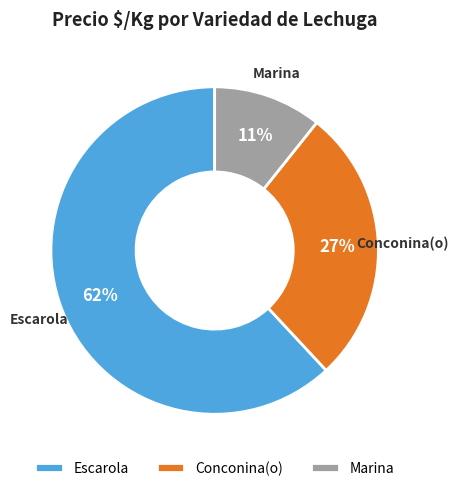

To the nearest percent, what is the difference between the largest and smallest slice percentages?

51%